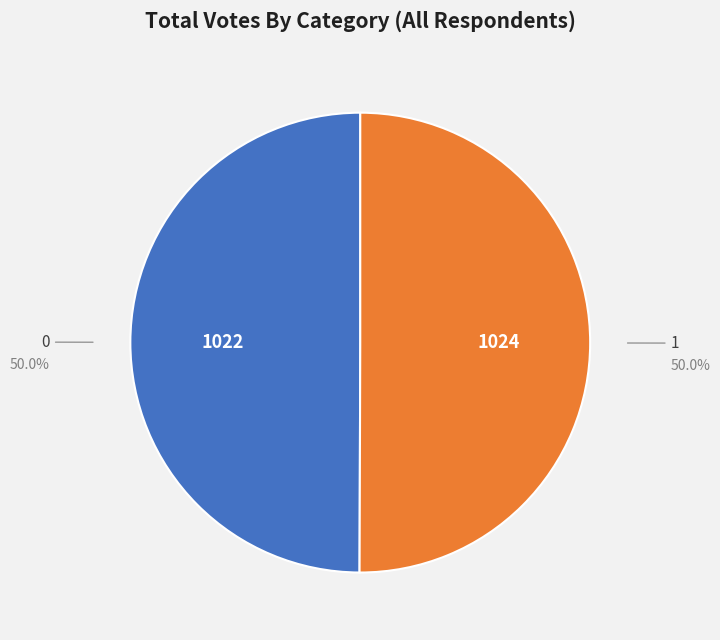

Combined, do 1 and 0 account for over 50%?

Yes